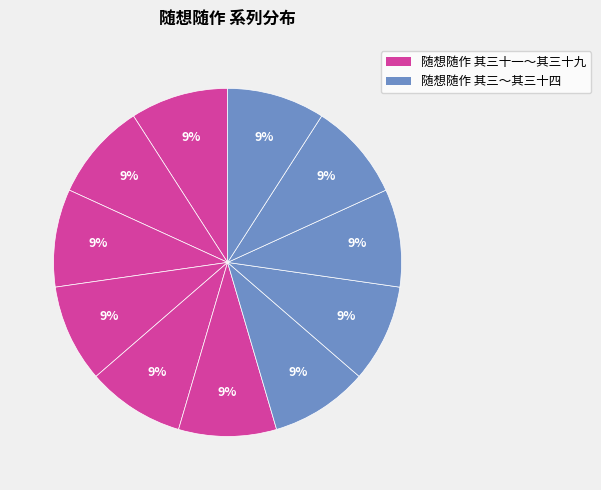

How many slices are in this pie chart?

11